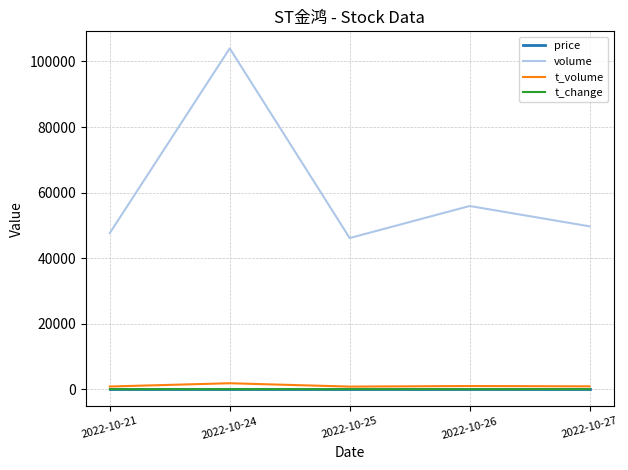

What are all the series names shown in the legend?

price, volume, t_volume, t_change